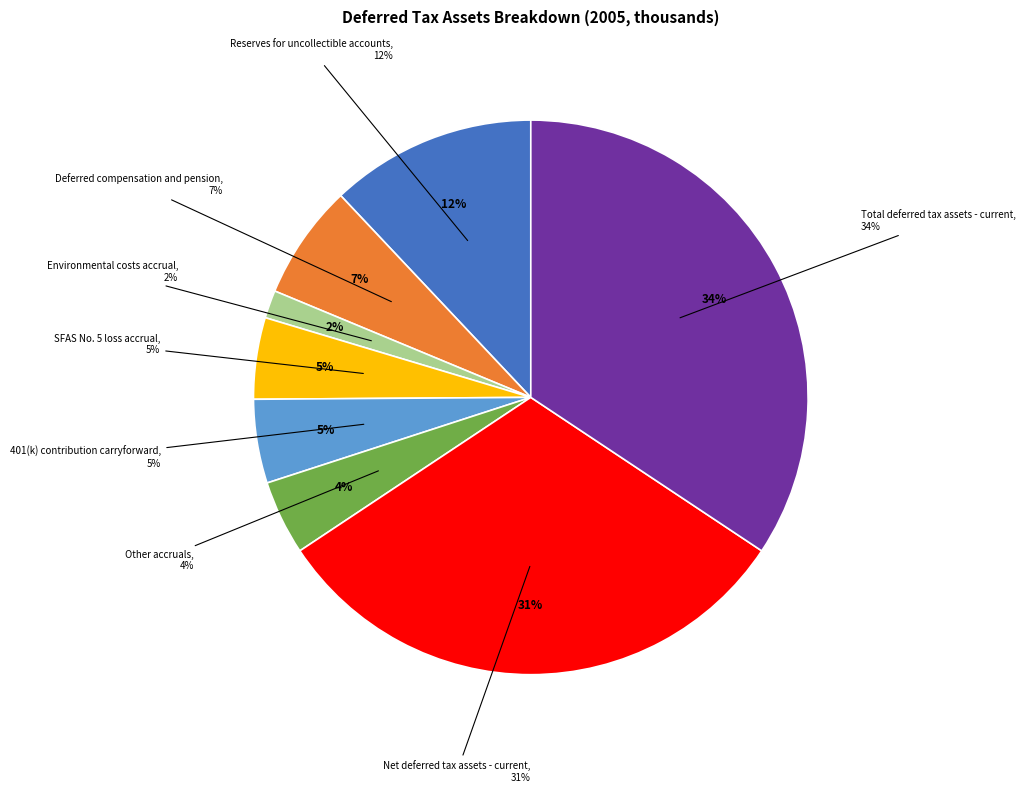

To the nearest percent, what is the difference between the SFAS No. 5 loss accrual and Environmental costs accrual slice percentages?

3%